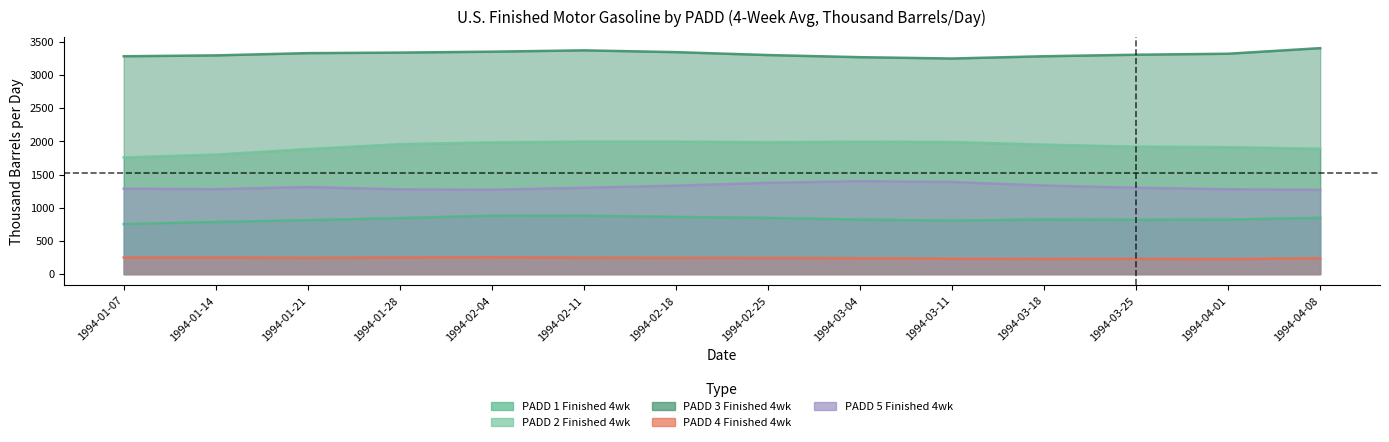

At which label does PADD 1 Finished 4wk reach its minimum?

1994-01-07